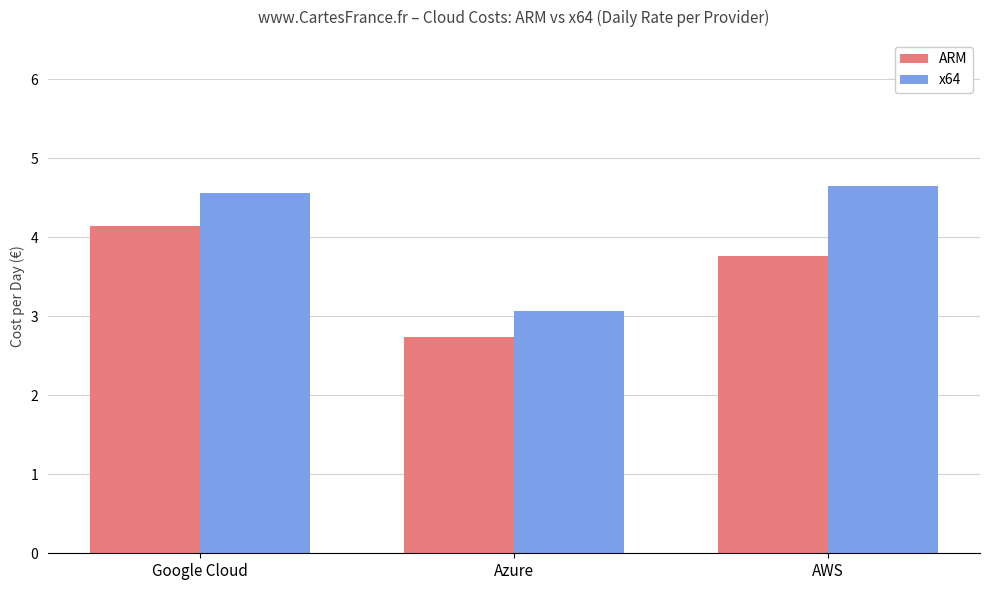

Rank the series at AWS from lowest to highest value.

ARM, x64